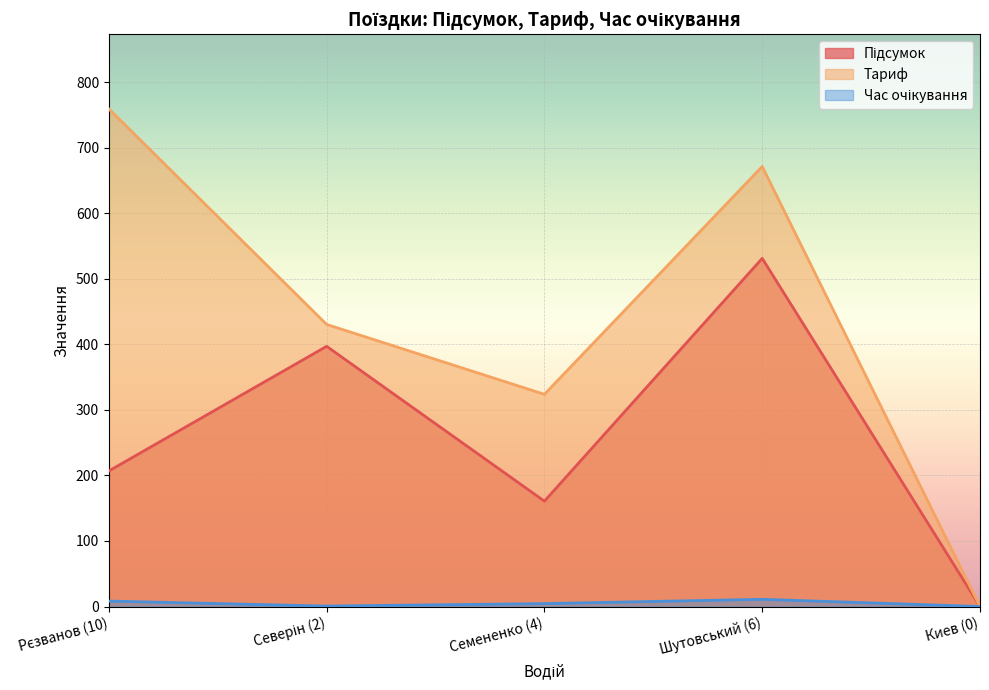

The value of Тариф at Рєзванов (10) is 759.1. True or false?

True